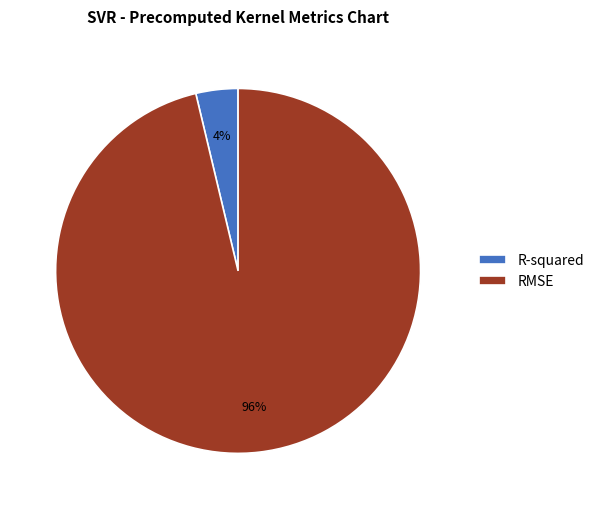

Which slice is the smallest?

R-squared